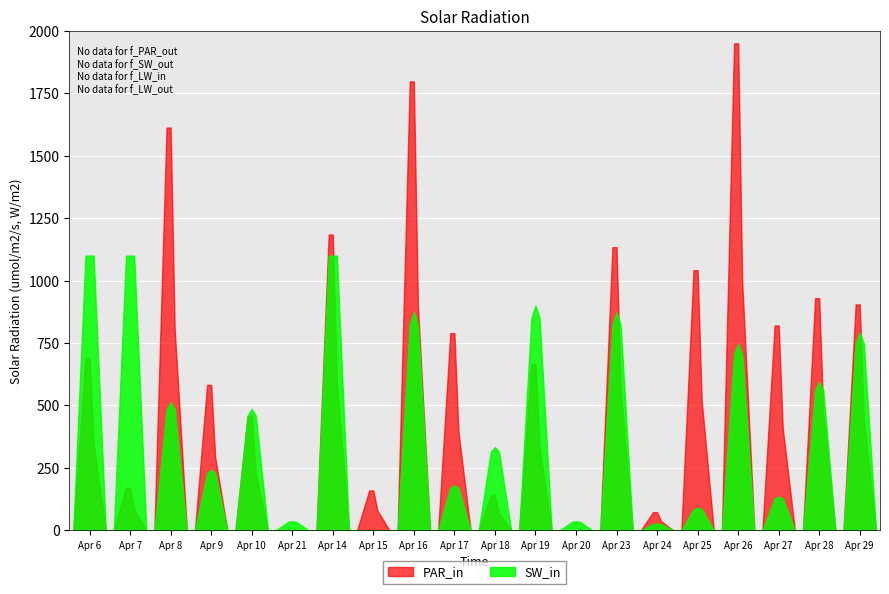

Which series has the largest total across all categories?

PAR_in